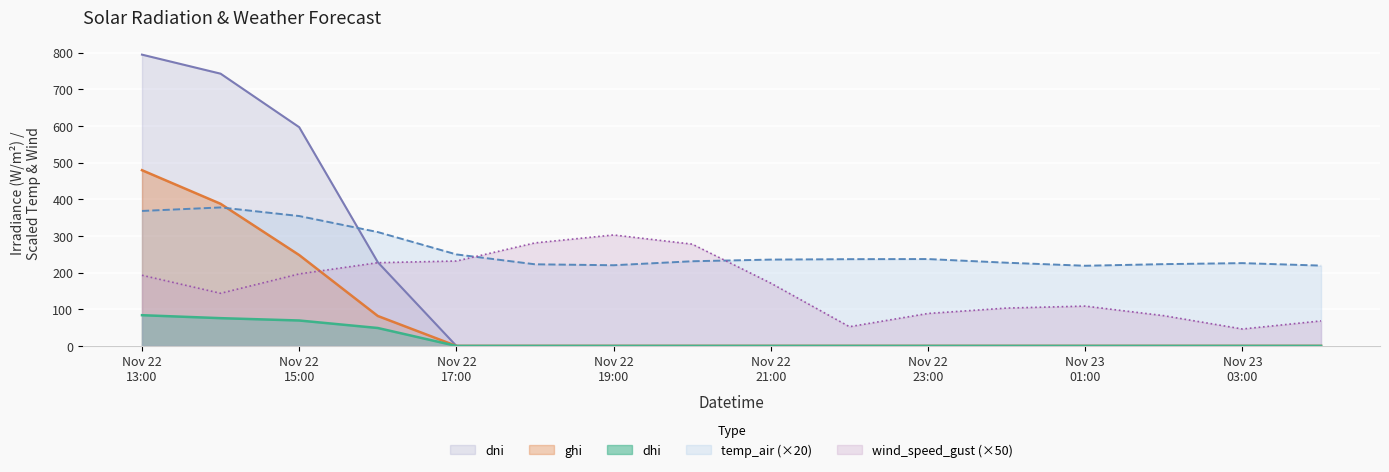

True or false: dni and dhi intersect in this chart.

False